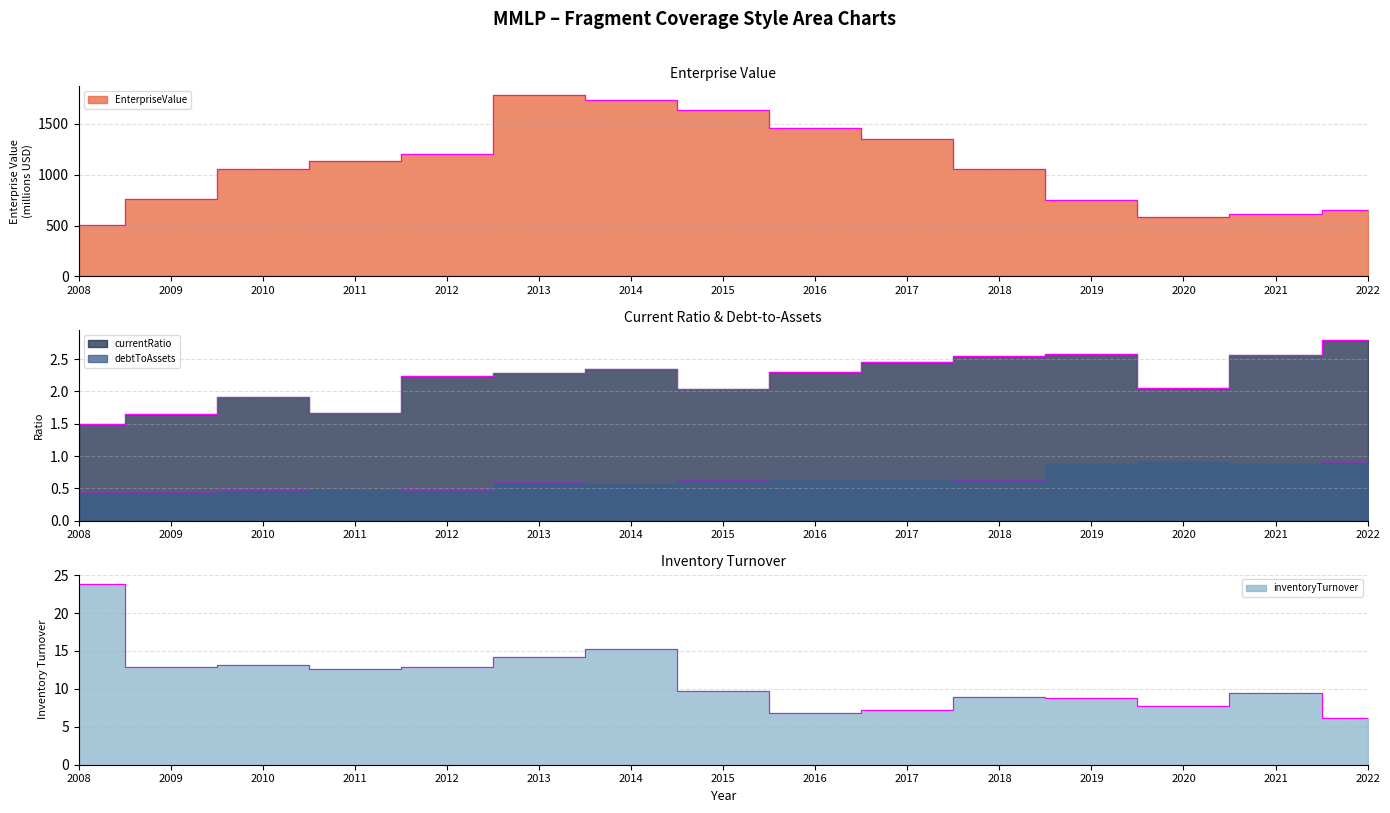

At which label does EnterpriseValue first exceed 1056?

2011